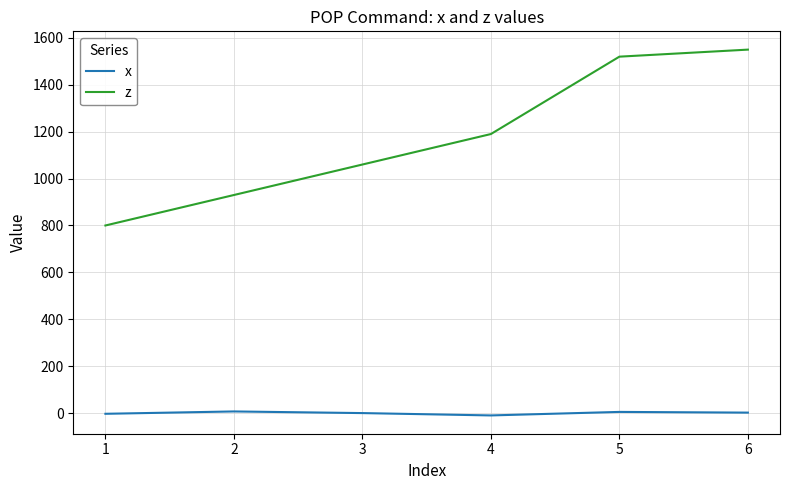

What are all the series names shown in the legend?

x, z